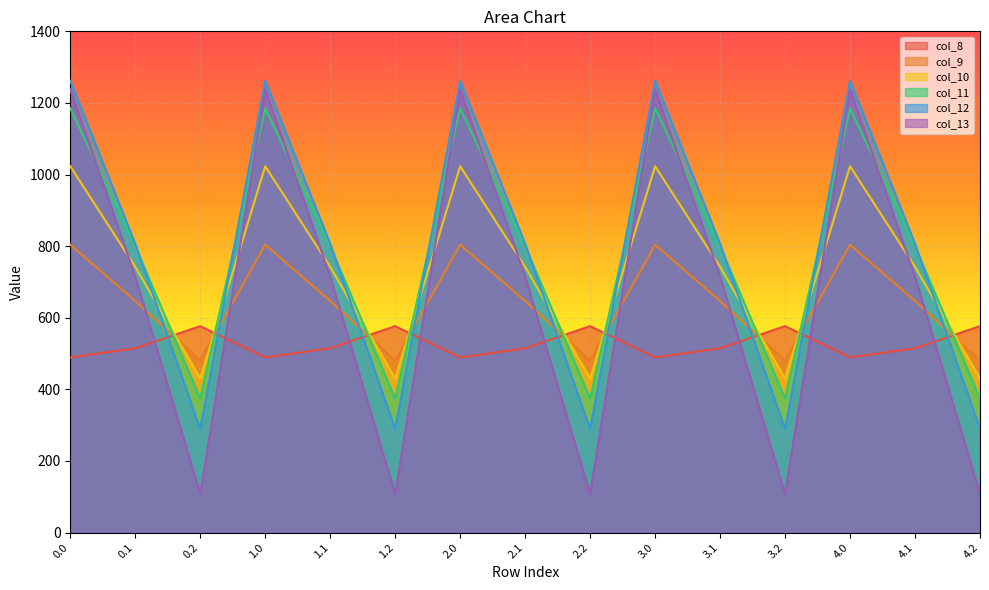

At which category does col_13 reach its first local valley?

0.2